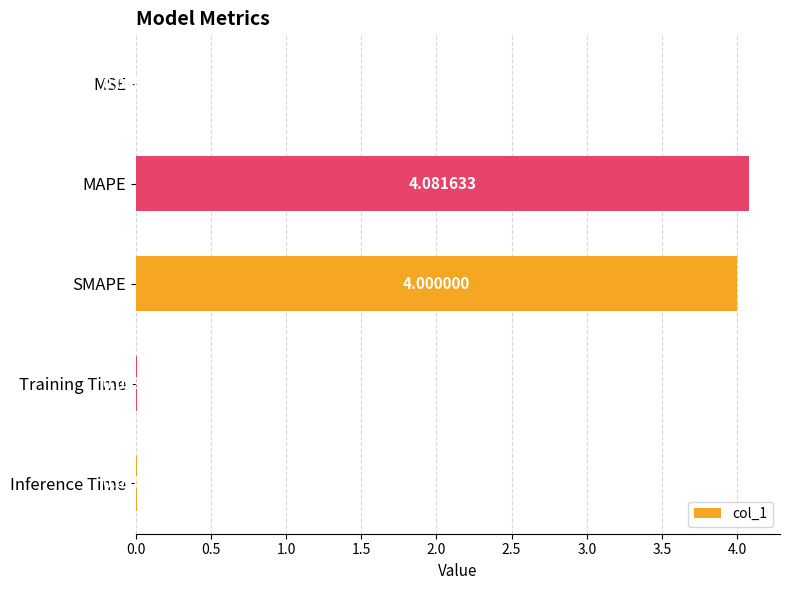

What is the change in value from MAPE to Inference Time?

-4.1